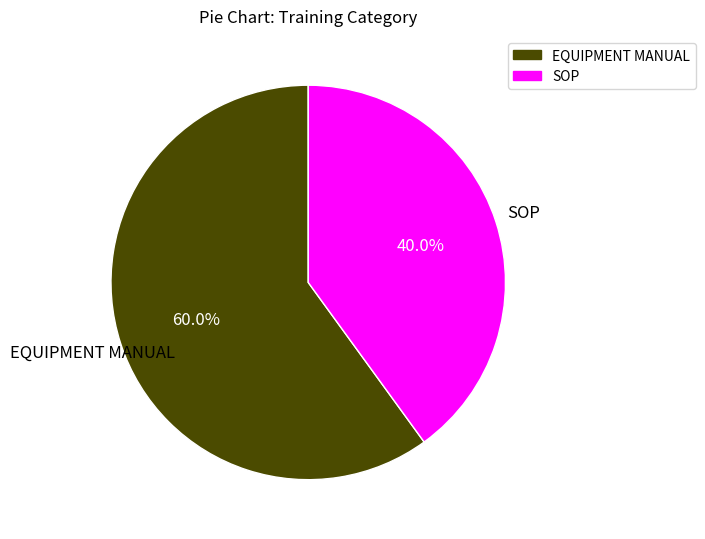

How many slices are in this pie chart?

2